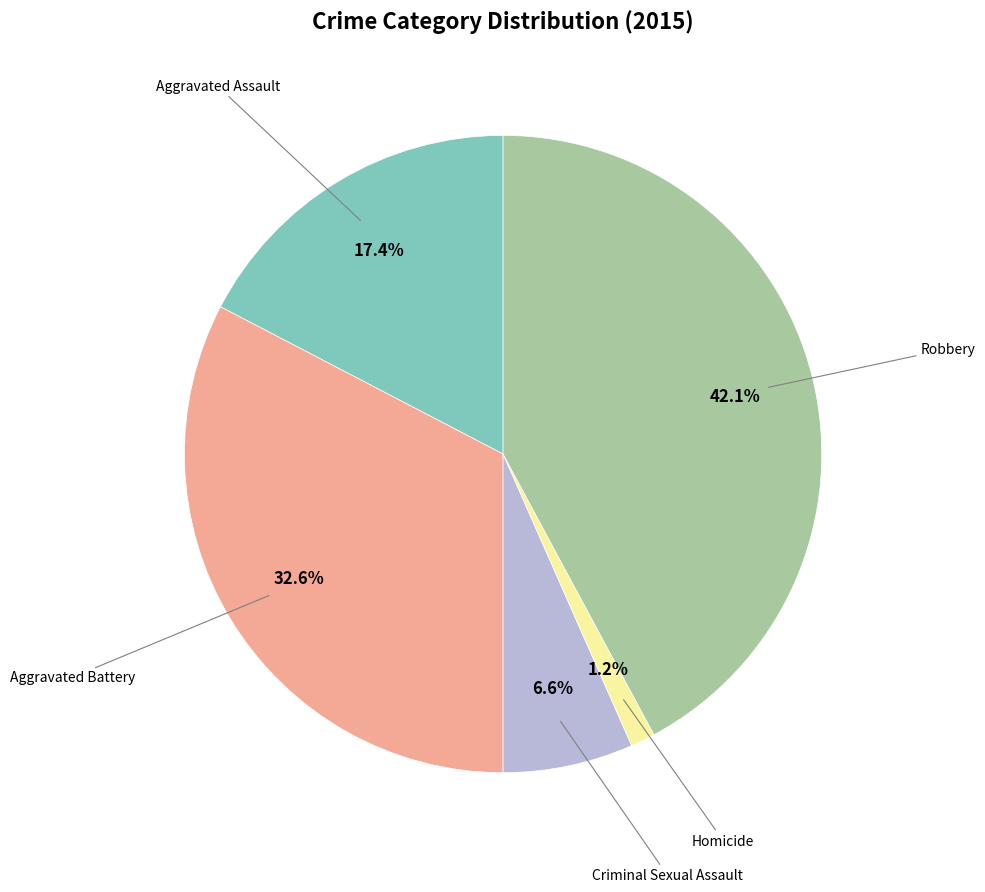

Is there a majority slice in this chart?

No